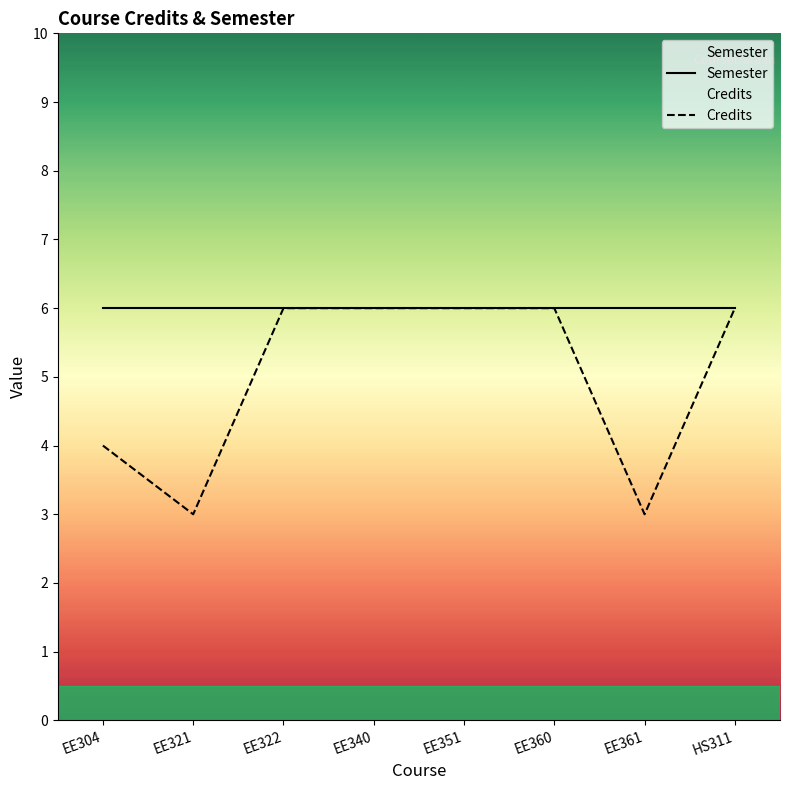

Is it true that Semester equals 9 at EE321?

False